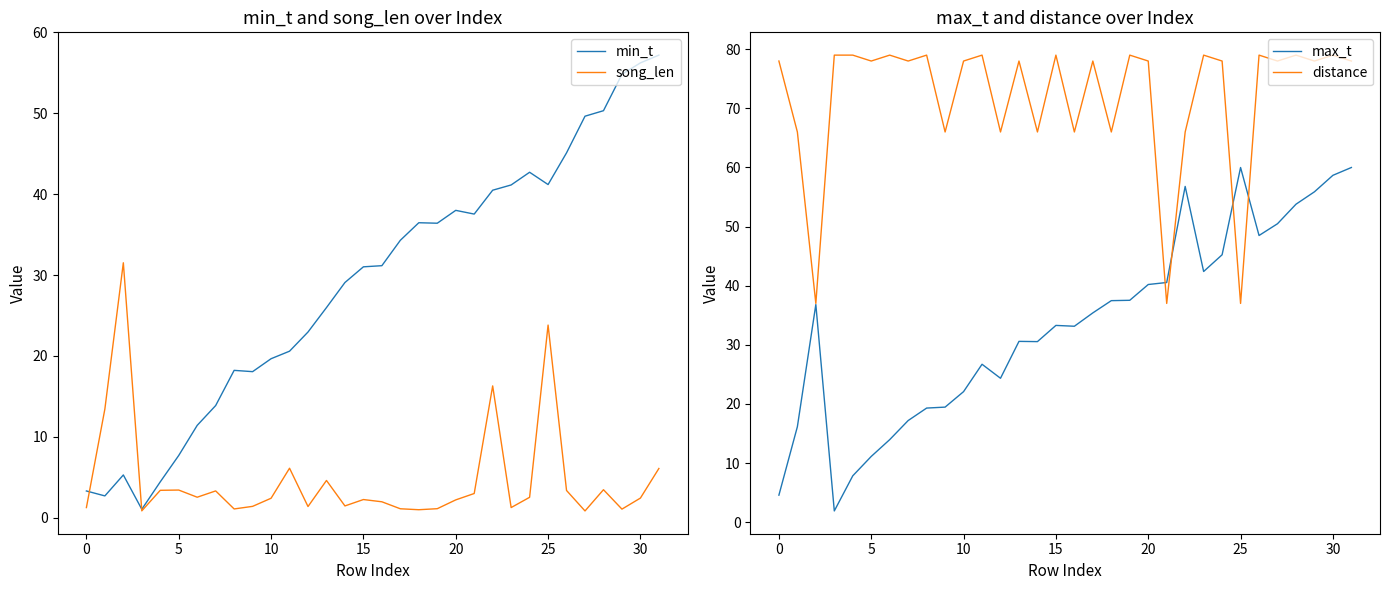

How many interior local valleys does the distance series have?

12